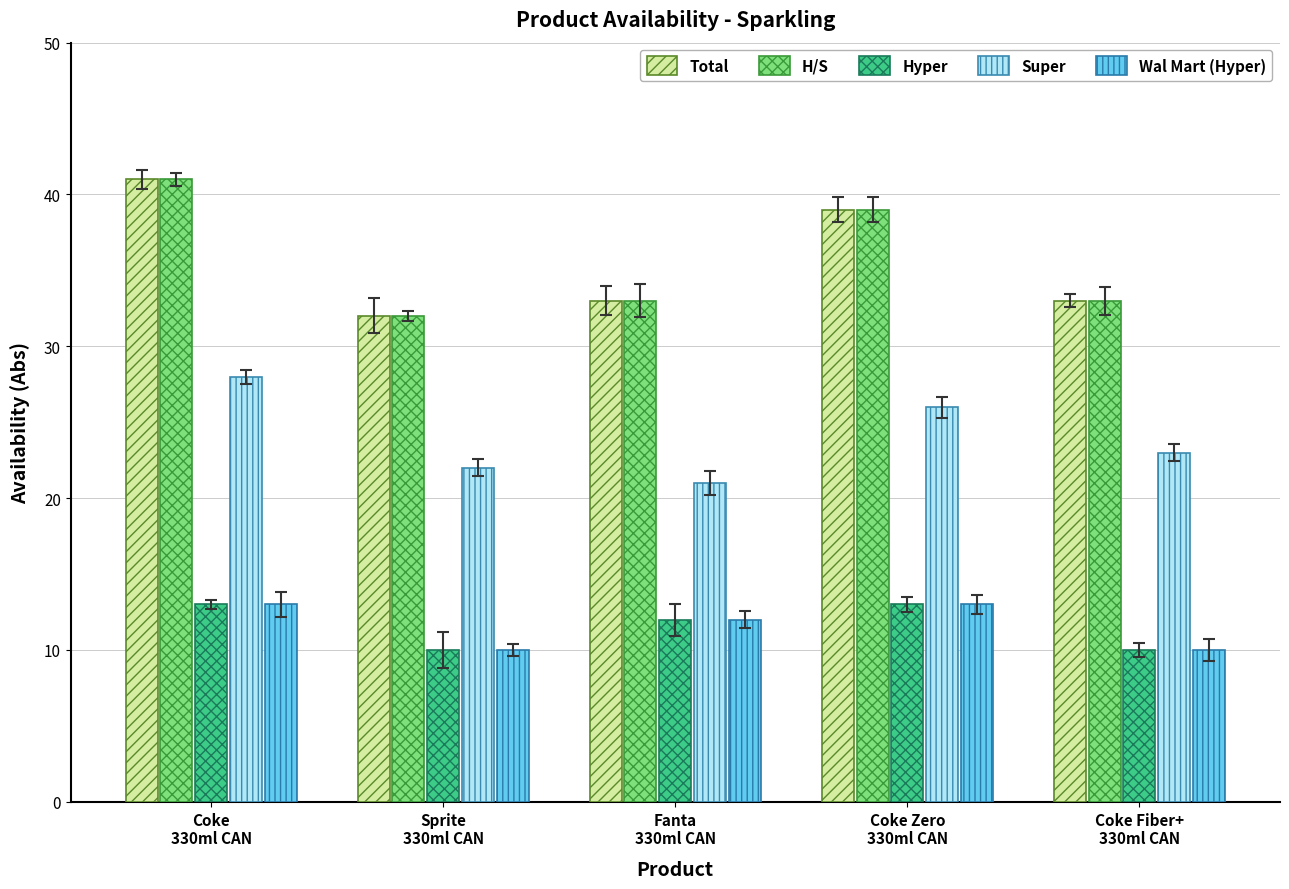

What is the minimum value for Super?

21